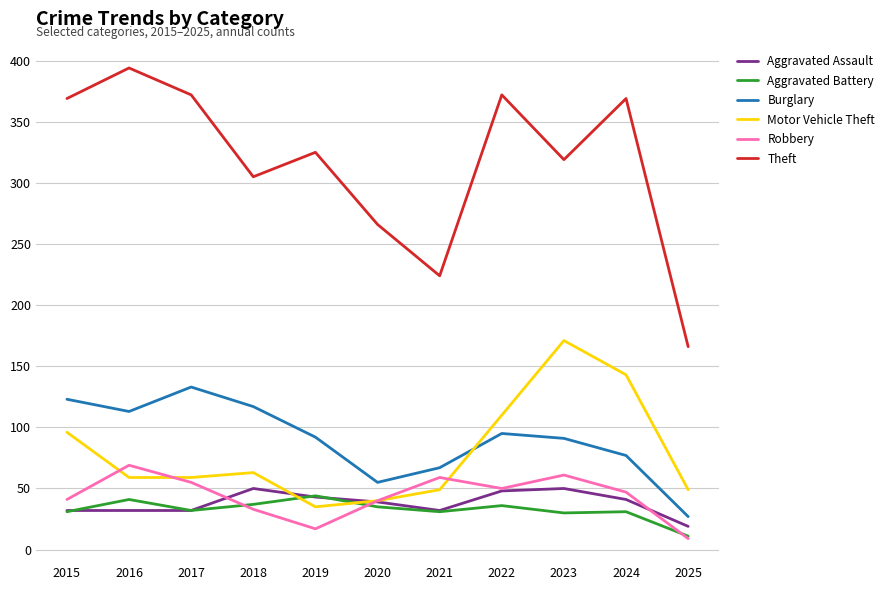

True or false: Burglary and Motor Vehicle Theft intersect in this chart.

True